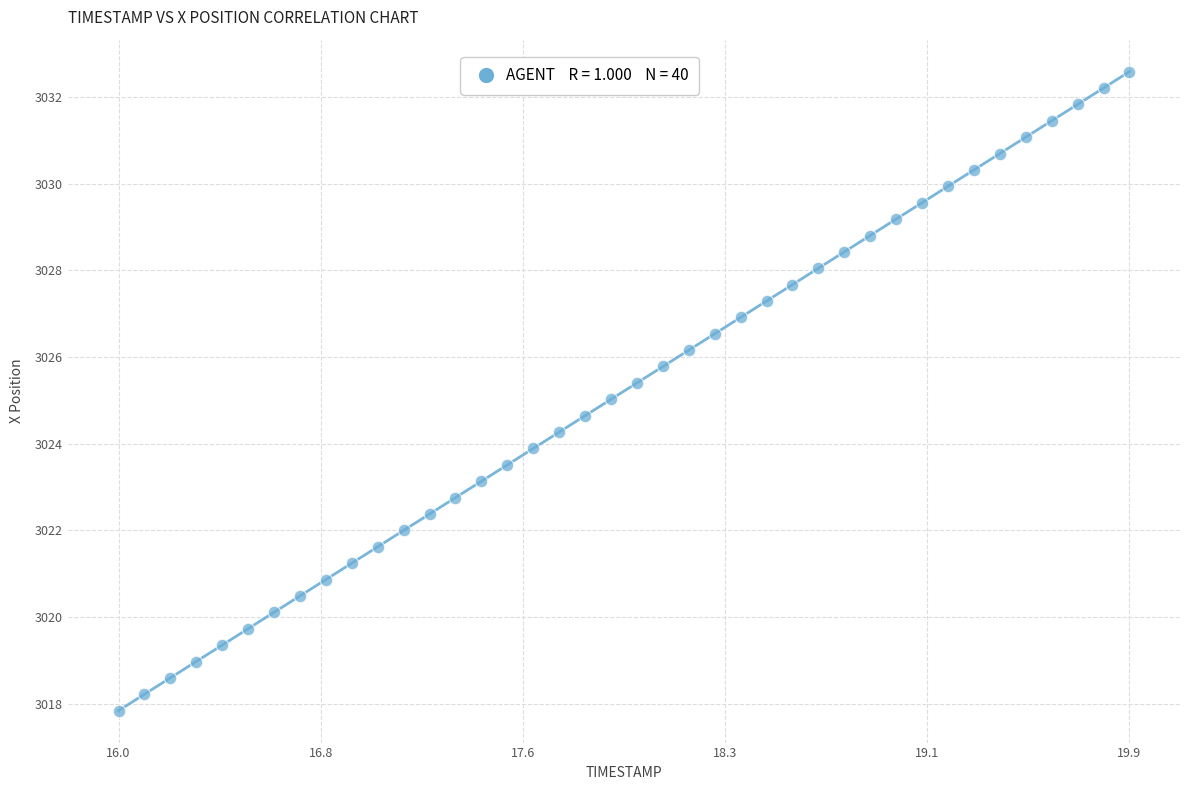

What is the range of X values (max minus min)?

3.9